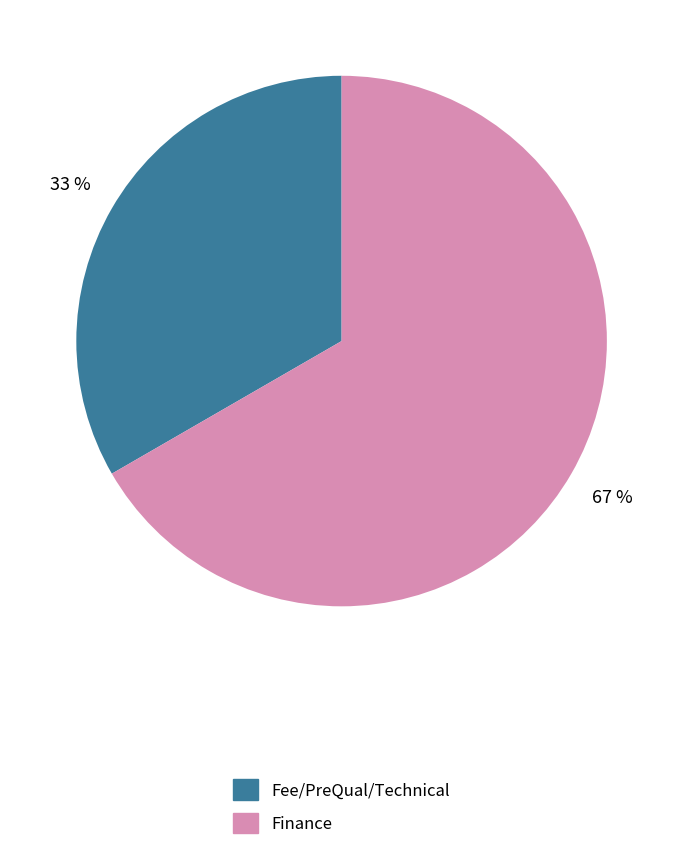

How many segments does this pie chart have?

2